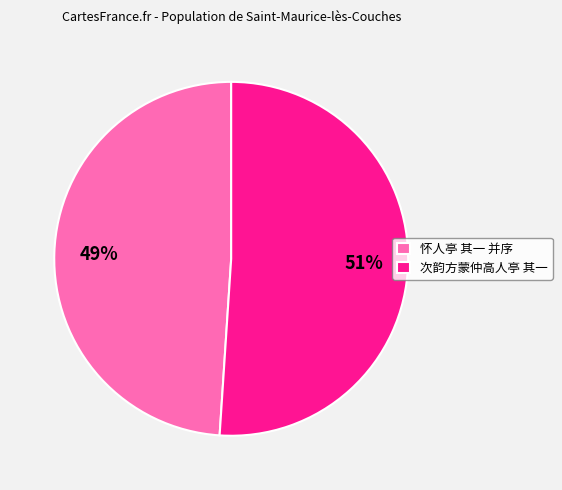

How many segments does this pie chart have?

2